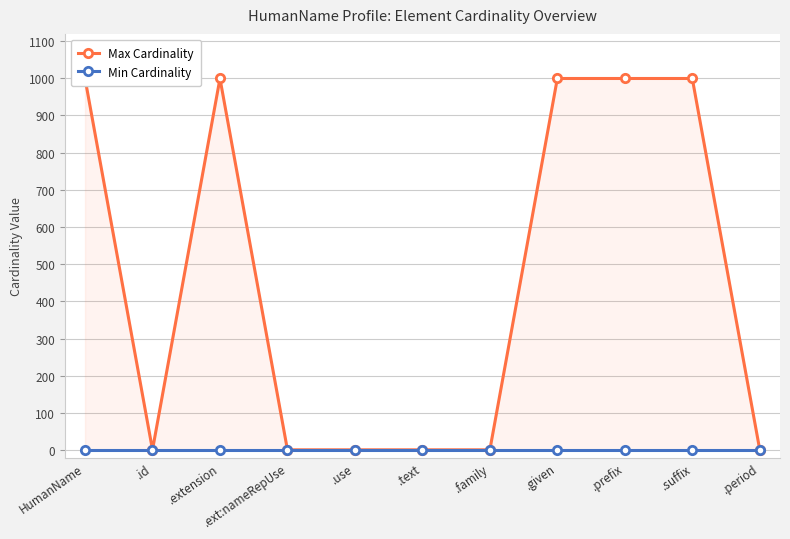

Between .extension and .family, which is larger?

.extension